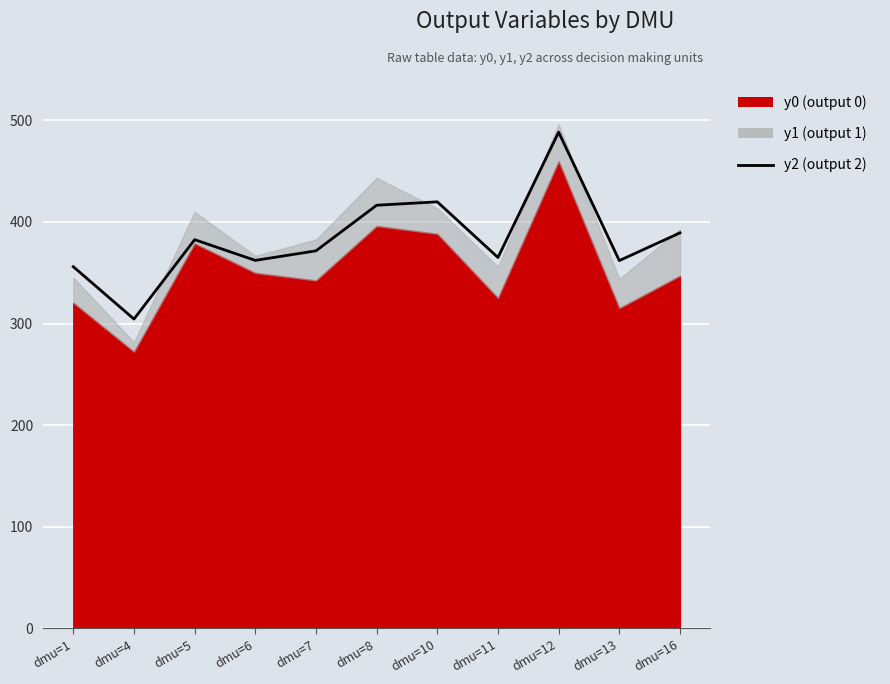

What is the average value?

383.4